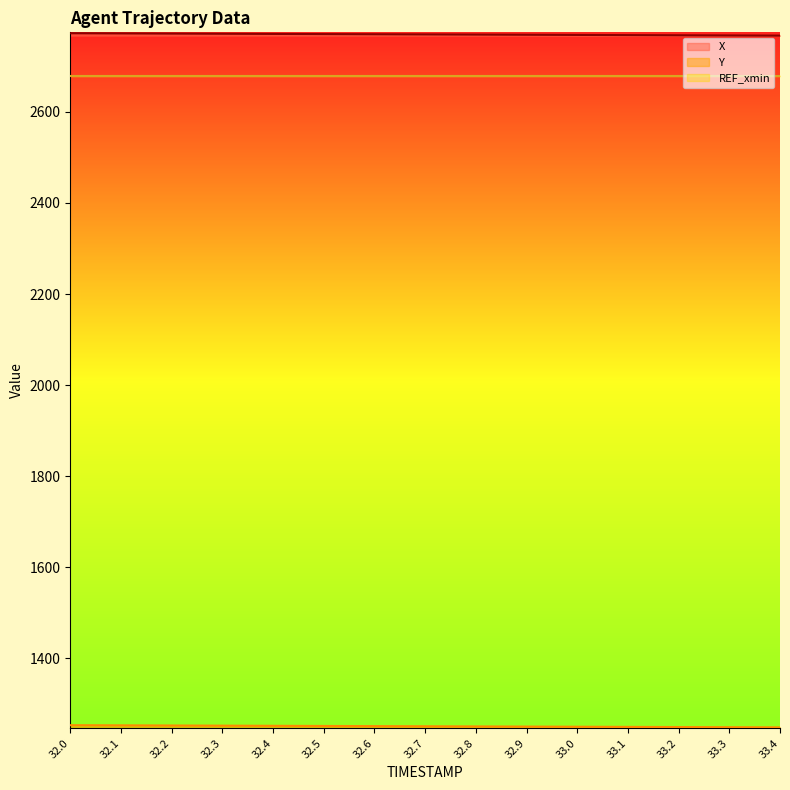

Reading left to right, what are all the values shown in this chart?

X: 32.0=2772.6	32.1=2772.2	32.2=2771.8	32.3=2771.5	32.4=2771.1	32.5=2770.7	32.6=2770.4	32.7=2770.0	32.8=2769.6	32.9=2769.2	33.0=2768.9	33.1=2768.5	33.2=2768.1	33.3=2767.8	33.4=2767.4
Y: 32.0=1253.4	32.1=1253.0	32.2=1252.7	32.3=1252.3	32.4=1252.0	32.5=1251.7	32.6=1251.3	32.7=1251.0	32.8=1250.7	32.9=1250.3	33.0=1250.0	33.1=1249.6	33.2=1249.3	33.3=1248.9	33.4=1248.6